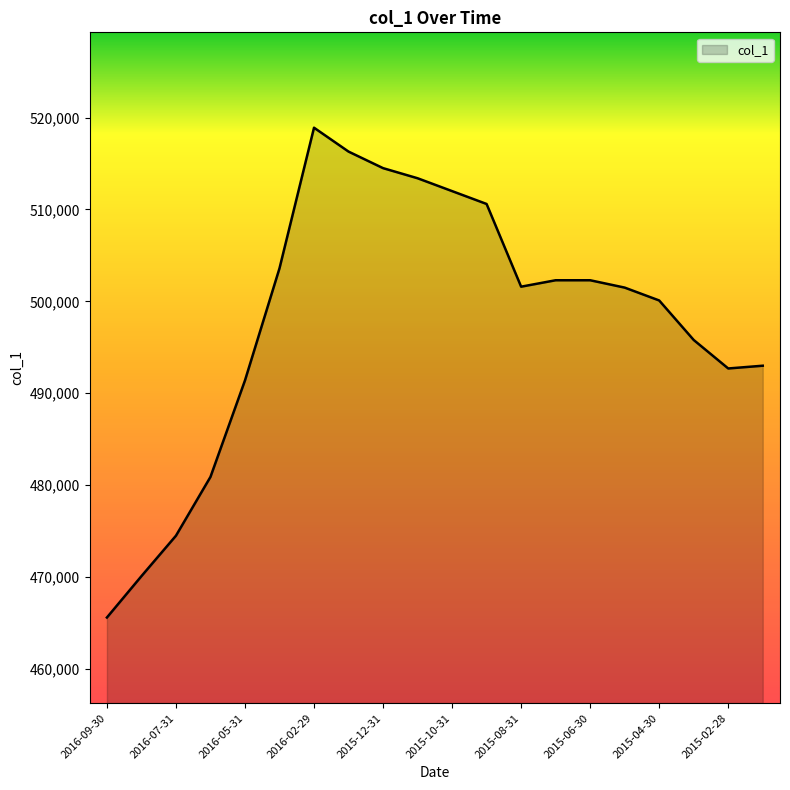

What is the difference between the second highest and minimum values?

50700